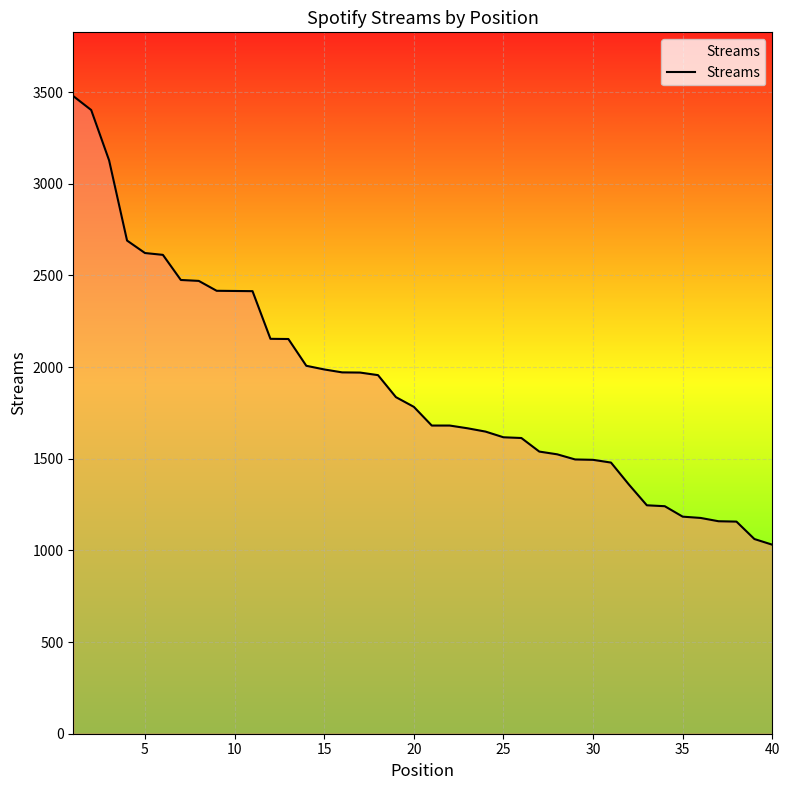

What is the maximum value shown in the chart?

3478